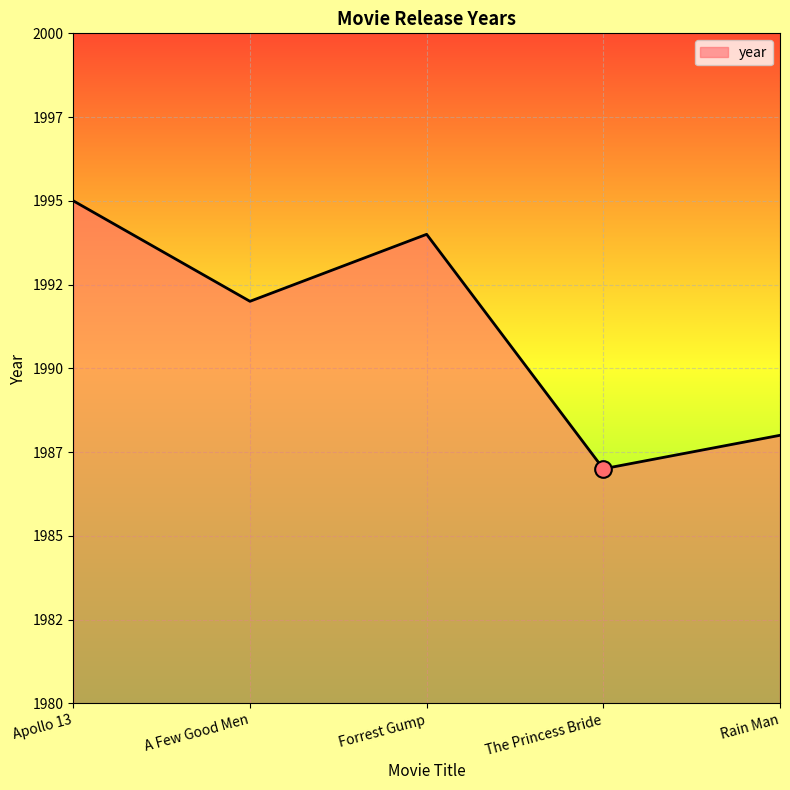

Does the chart have visible grid lines?

Yes